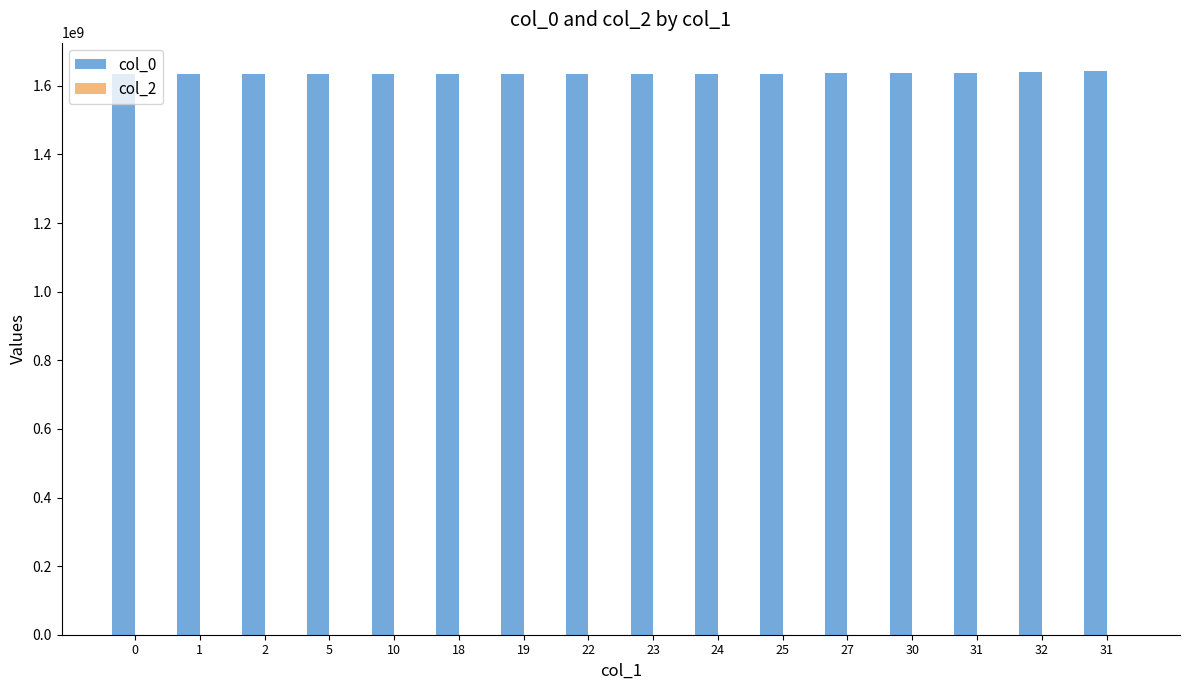

How many bars are there in total?

16